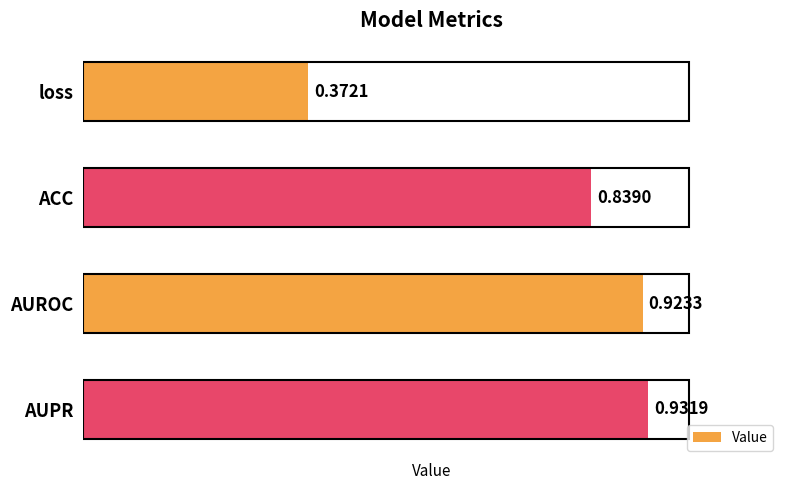

Rank the categories by value from highest to lowest.

AUPR, AUROC, ACC, loss